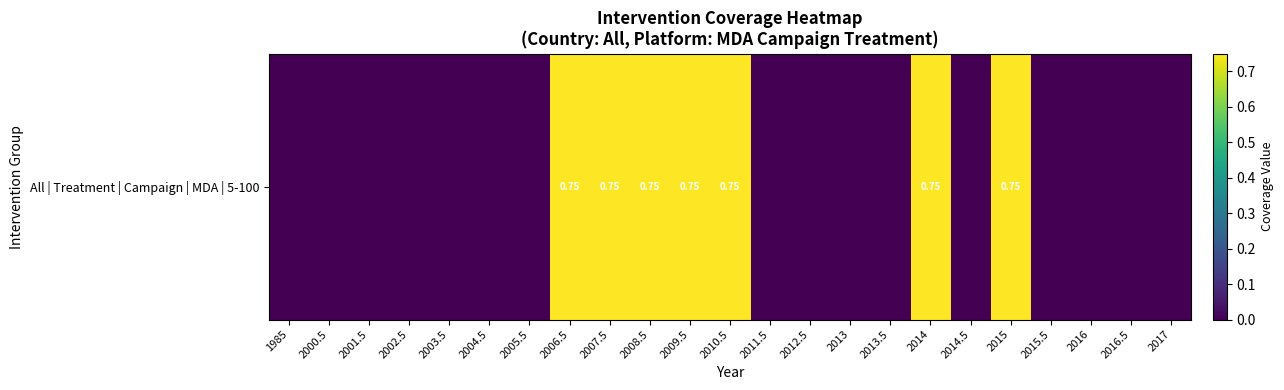

Reading right to left, extract all data points from this chart.

2017=0.0	2016.5=0.0	2016=0.0	2015.5=0.0	2015=0.8	2014.5=0.0	2014=0.8	2013.5=0.0	2013=0.0	2012.5=0.0	2011.5=0.0	2010.5=0.8	2009.5=0.8	2008.5=0.8	2007.5=0.8	2006.5=0.8	2005.5=0.0	2004.5=0.0	2003.5=0.0	2002.5=0.0	2001.5=0.0	2000.5=0.0	1985=0.0